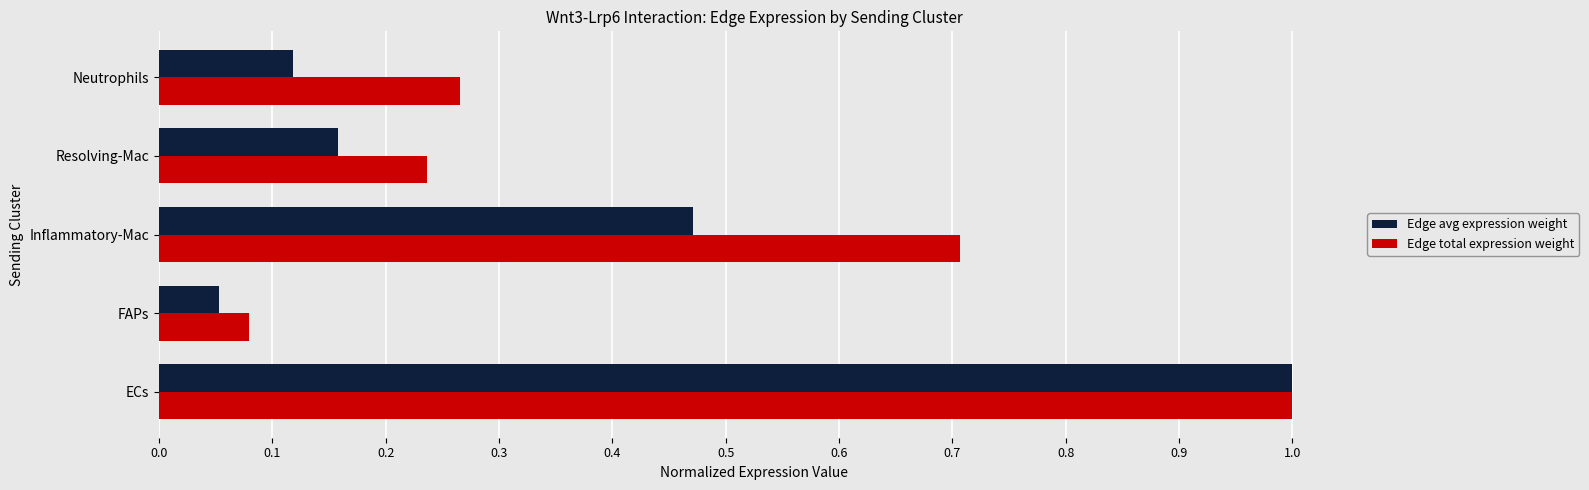

Which label corresponds to the smallest value in the chart?

FAPs